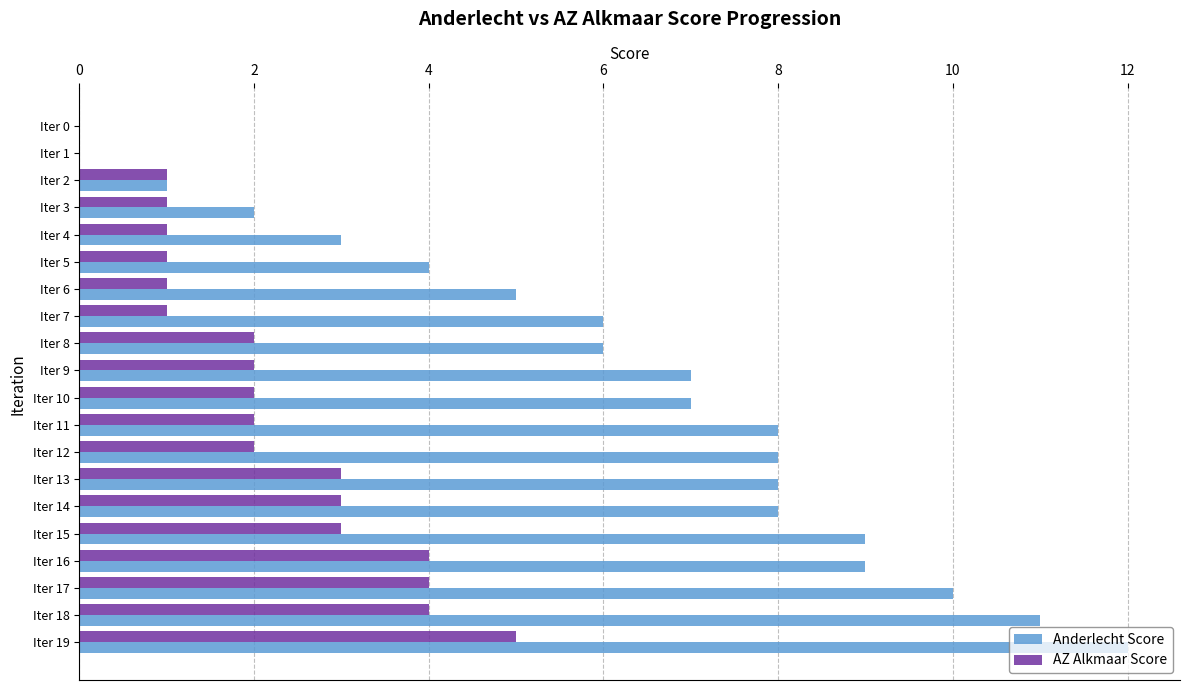

Is the value of AZ Alkmaar Score at Iter 4 greater than the value of Anderlecht Score at Iter 19?

No